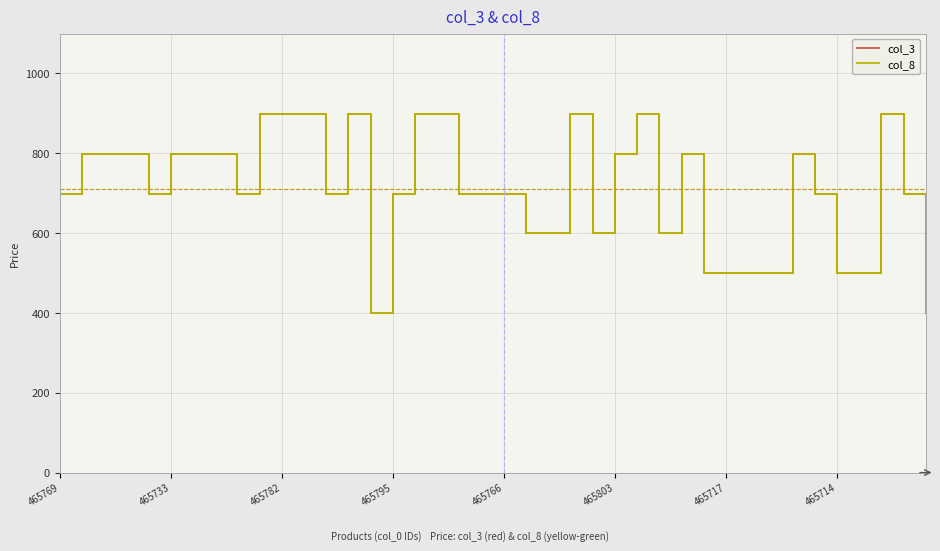

Does the chart display data point markers on the line(s)?

No